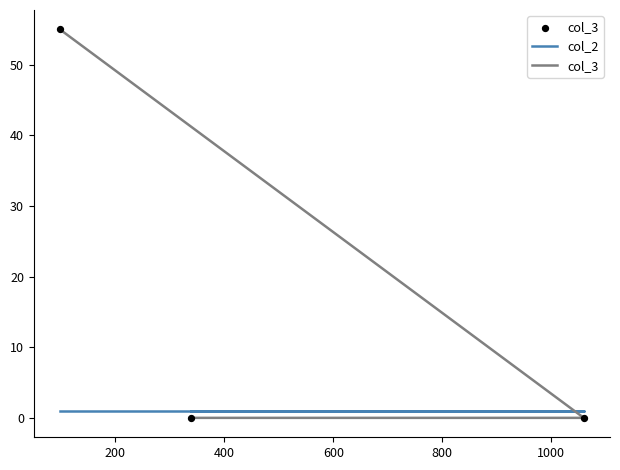

Which series has the largest total across all categories?

col_3